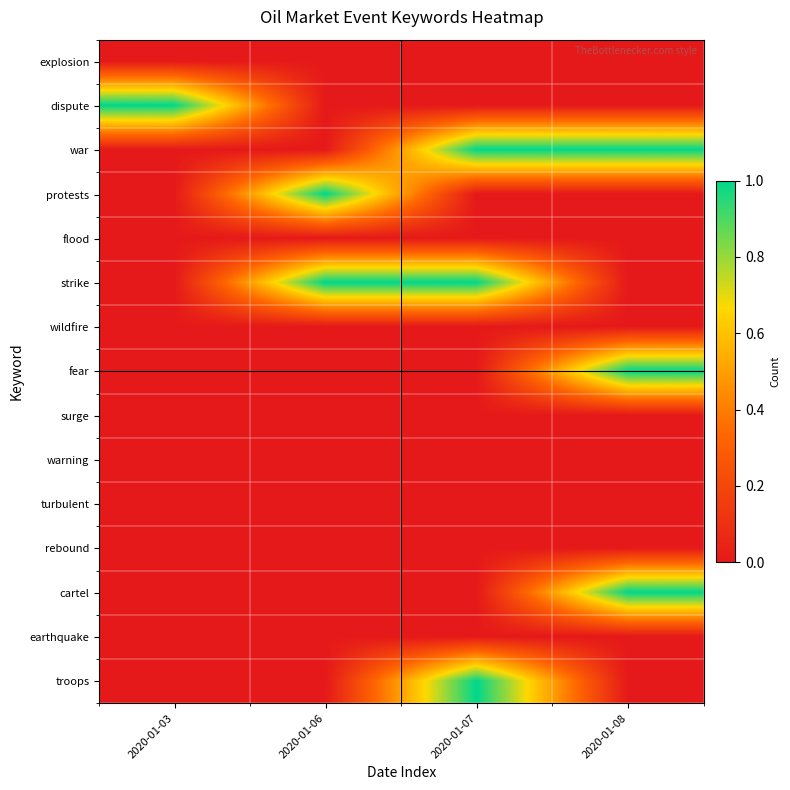

Count the number of data series in this chart.

15